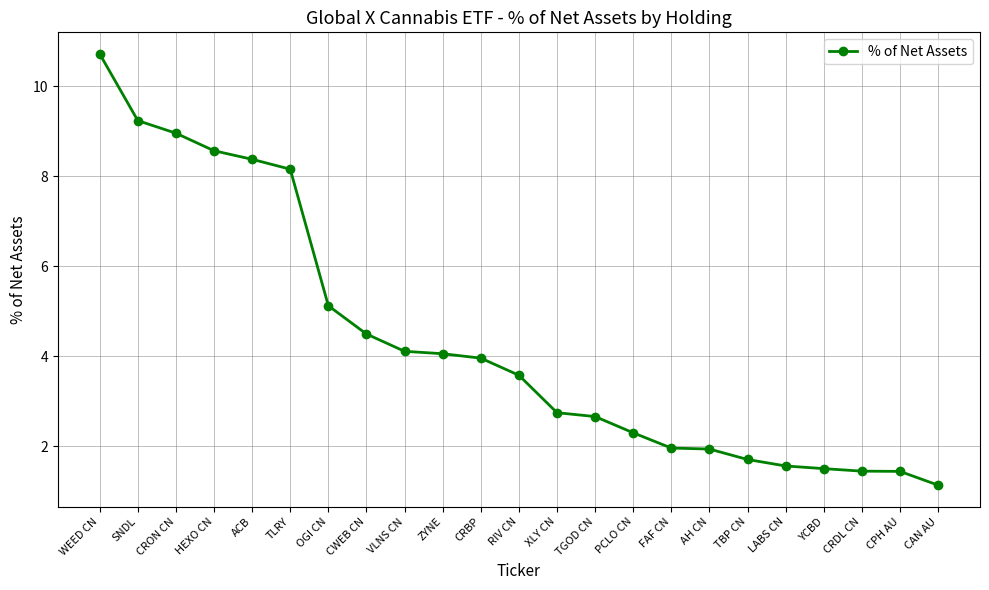

What is the average value?

4.3